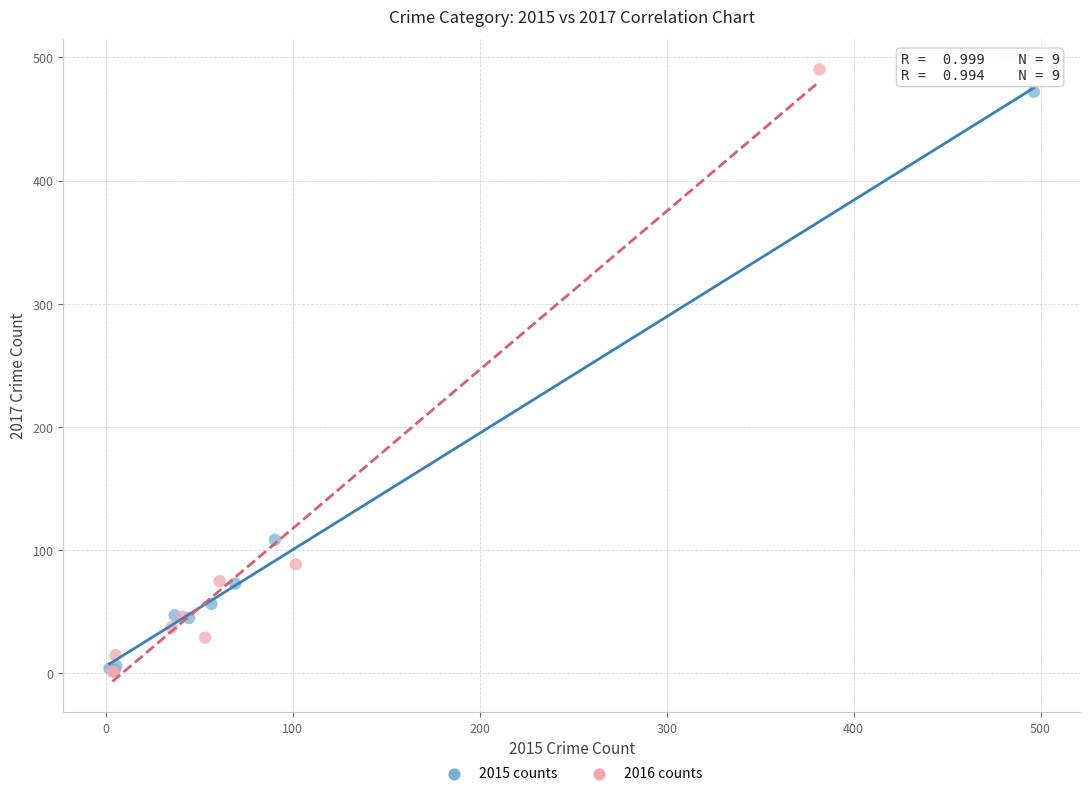

Which series has the widest spread of Y values?

2016 counts